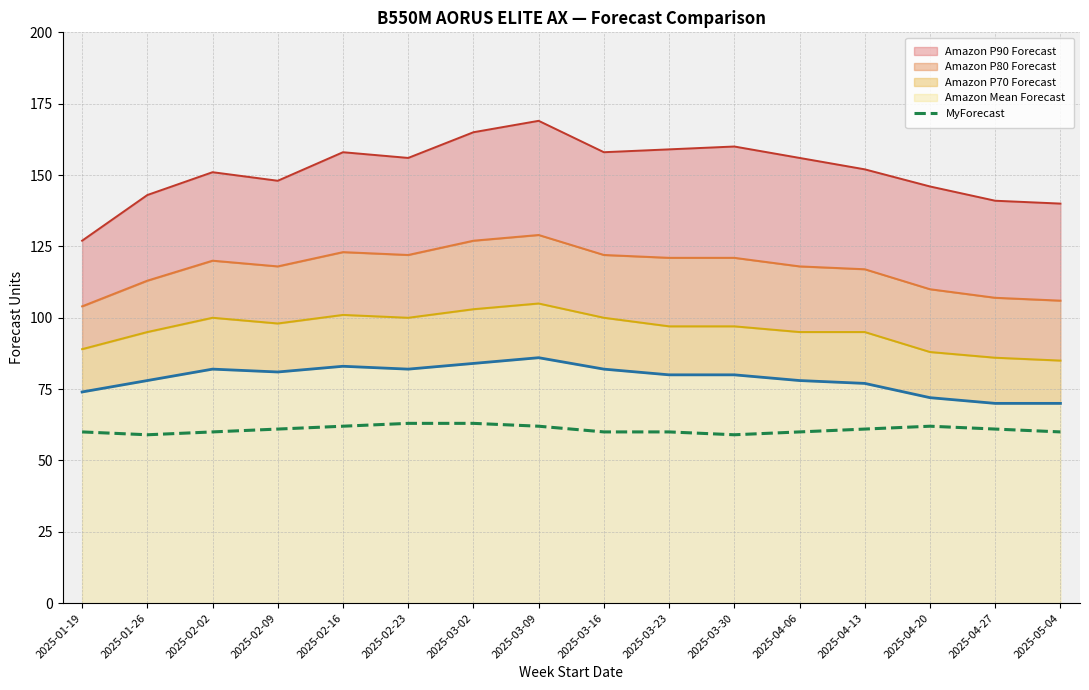

What is the label of the 14th point from the right?

2025-02-02